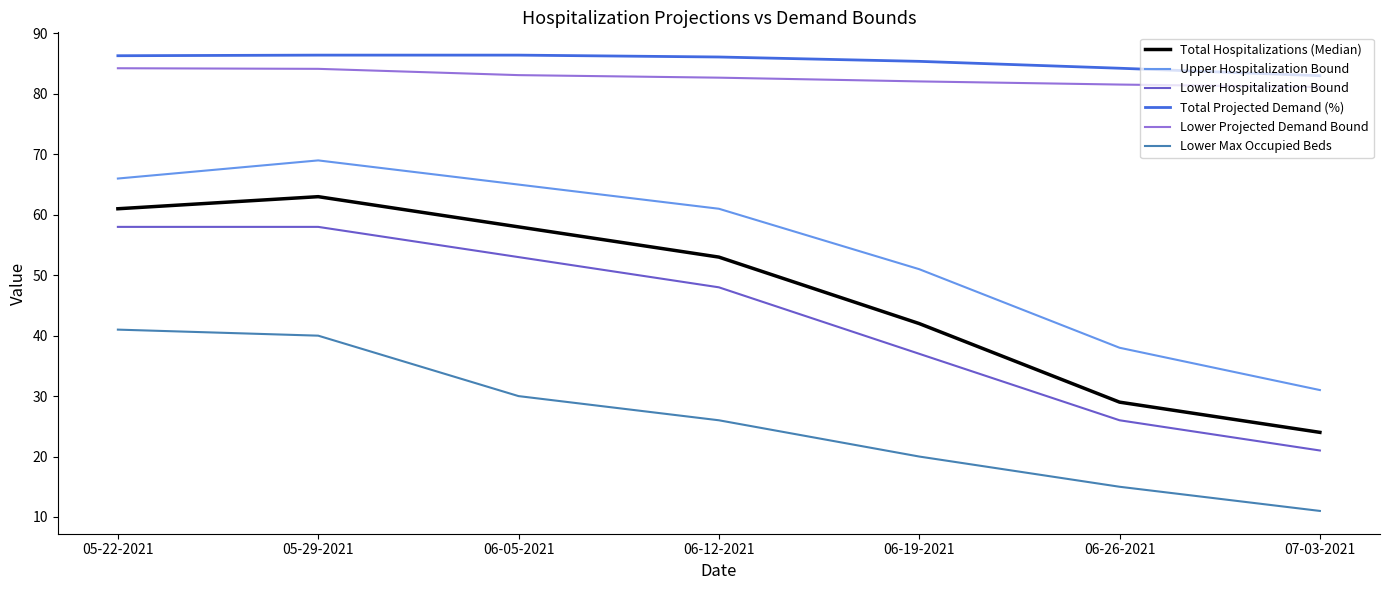

Which series has the largest range (max minus min)?

Total Hospitalizations (Median)